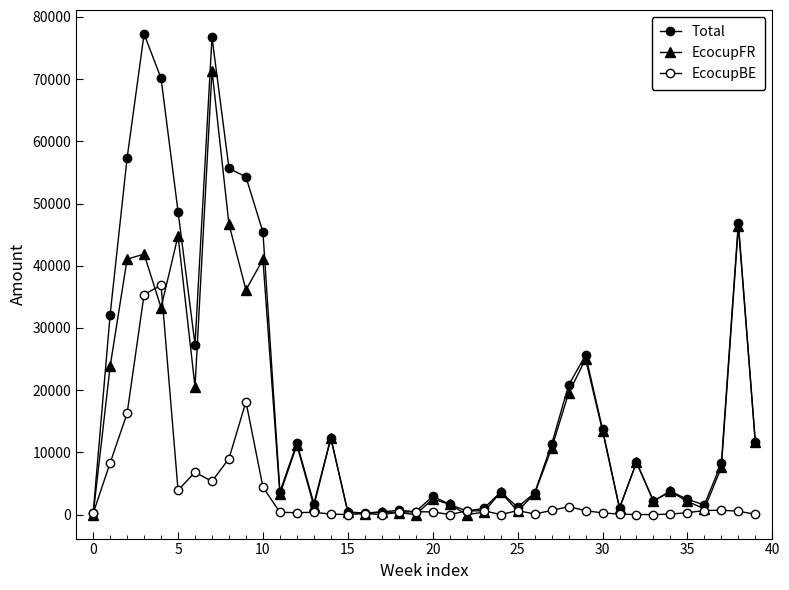

How many lines are shown in the chart?

3